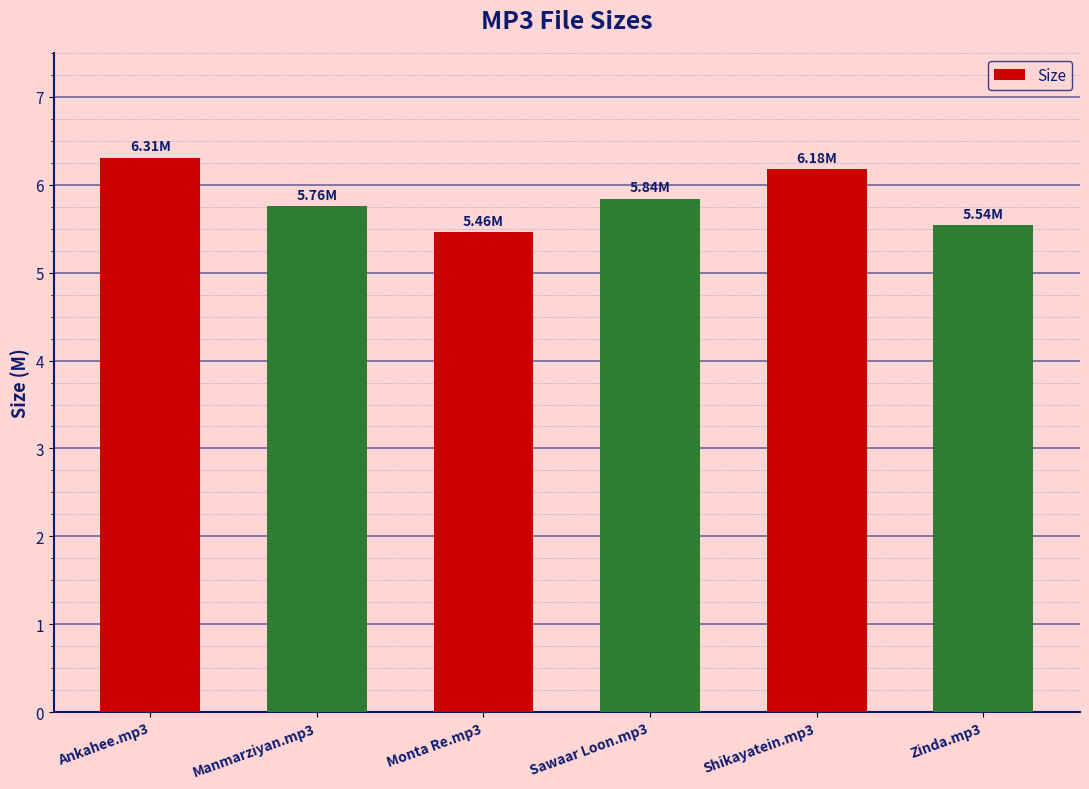

What value does the data have at Sawaar Loon.mp3?

5.8